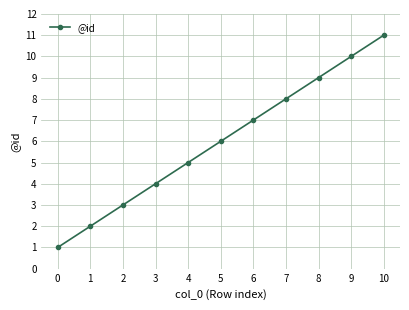

Rank the categories by value from highest to lowest.

10, 9, 8, 7, 6, 5, 4, 3, 2, 1, 0